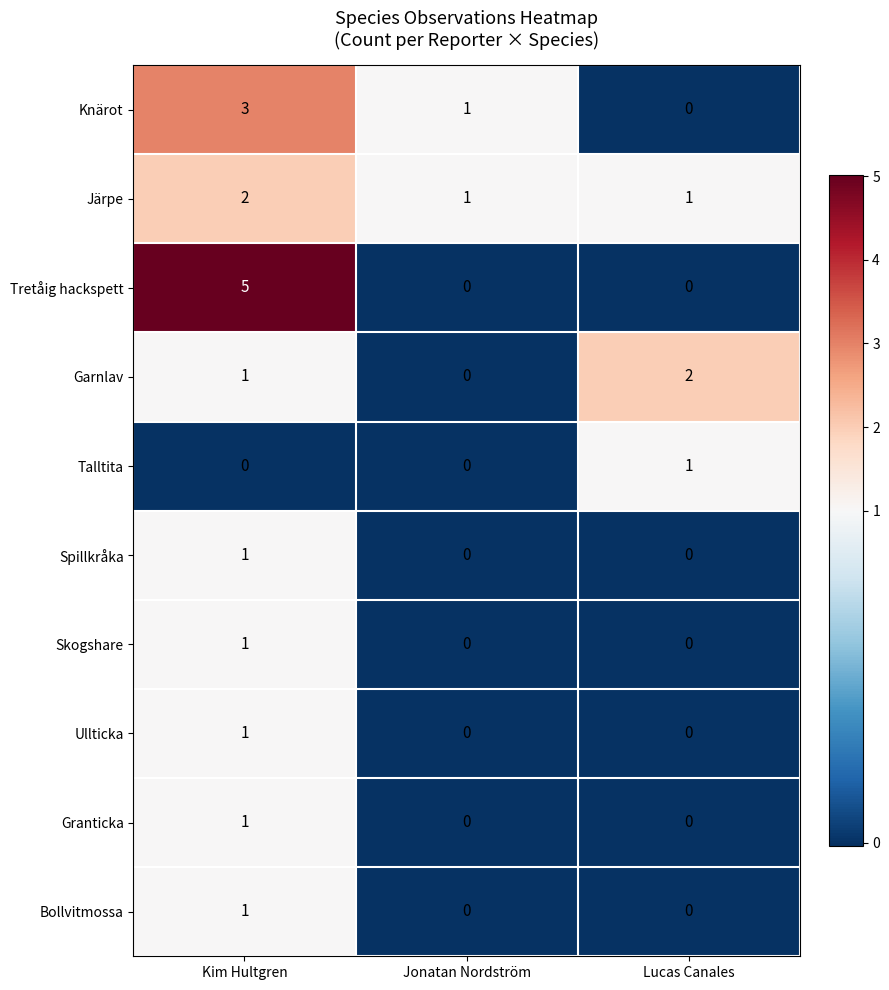

Which series has the largest total across all categories?

Tretåig hackspett